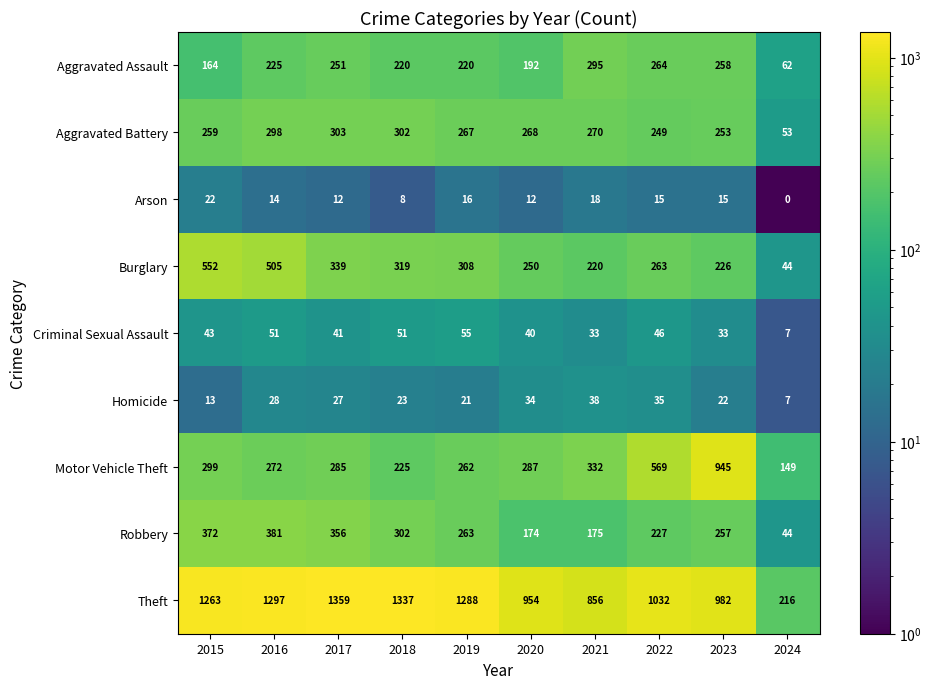

What is the approximate value of Aggravated Battery at 2023, to the nearest 50?

250